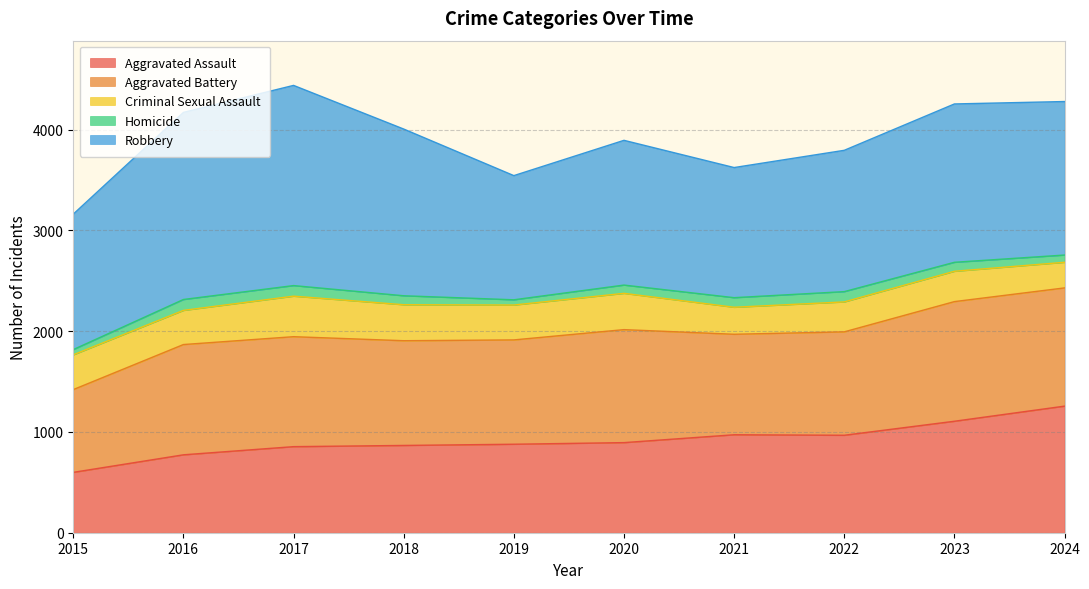

What is the value of the Robbery point at the 7th from the left?

1291